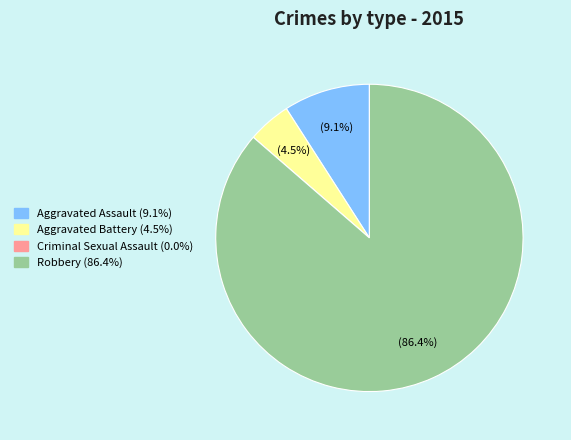

Approximately how many times larger is the value at Robbery compared to Aggravated Assault?

9.5